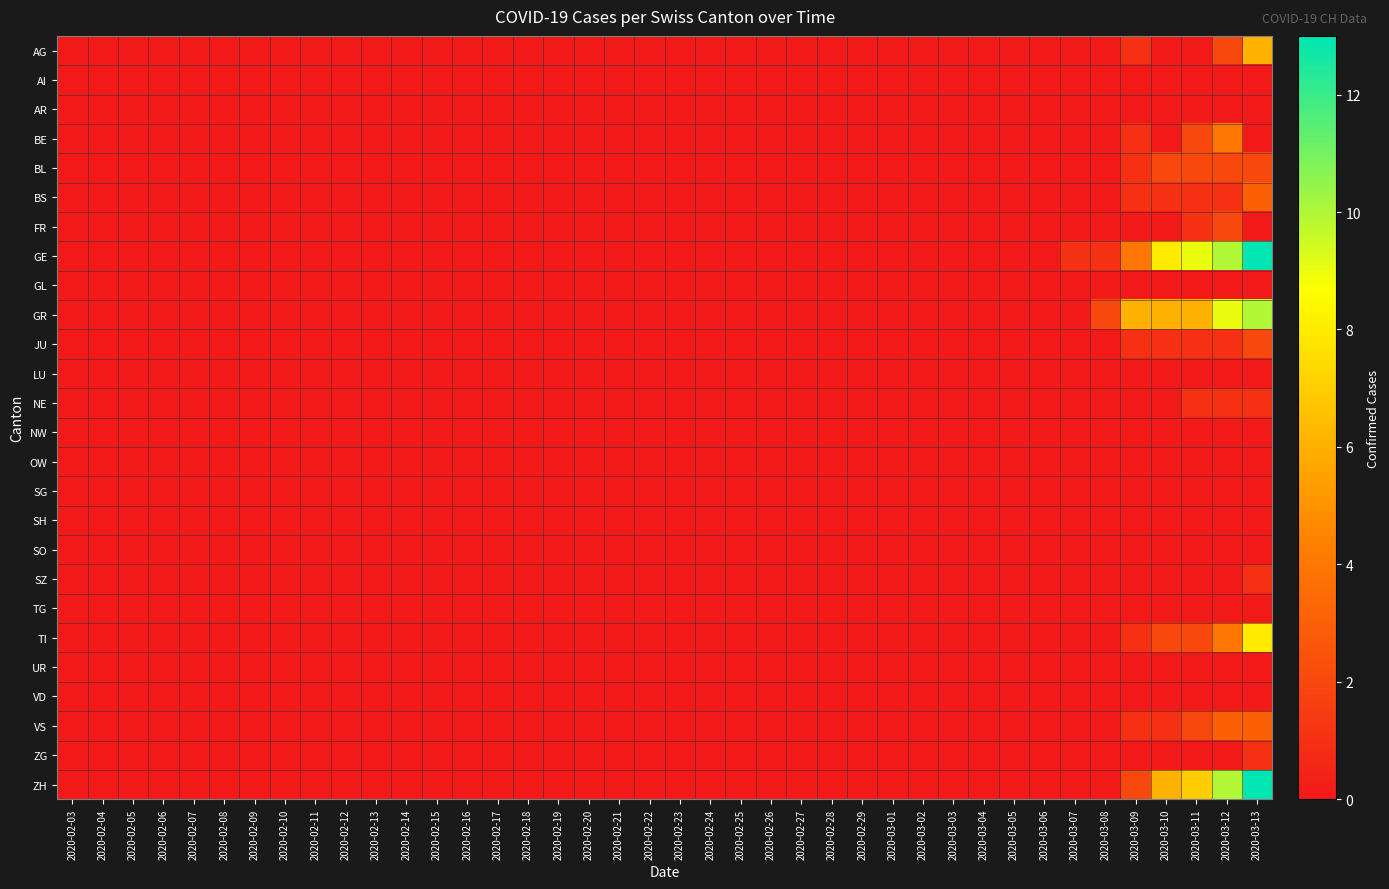

Which series has the largest range (max minus min)?

GE